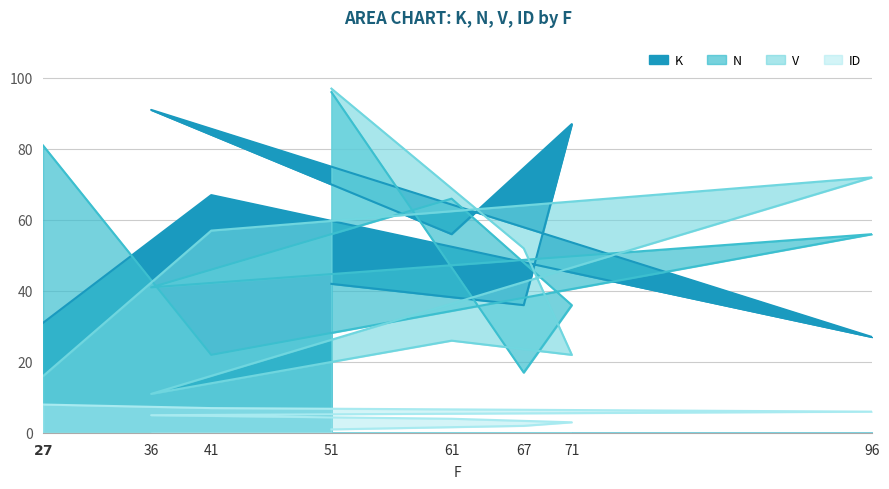

At which category is the sum across all series the highest?

51